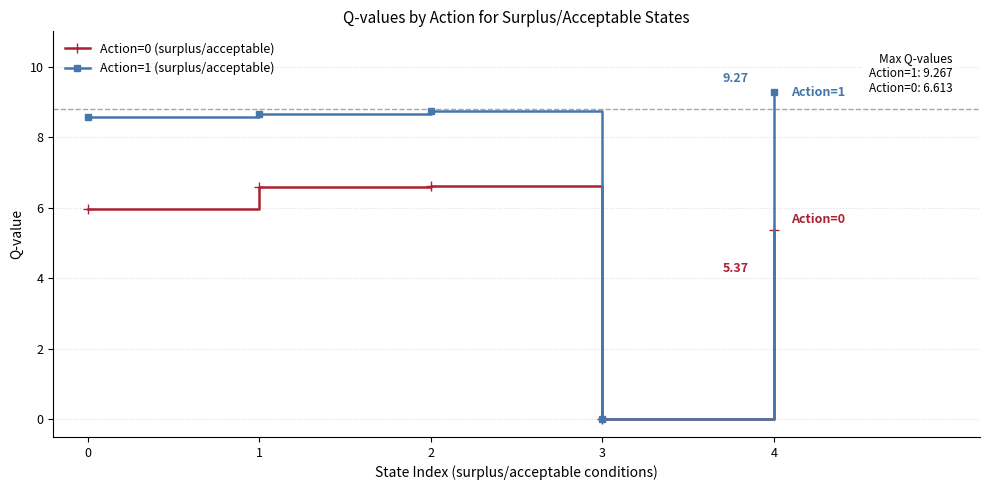

At how many categories does at least one series exceed 7?

4